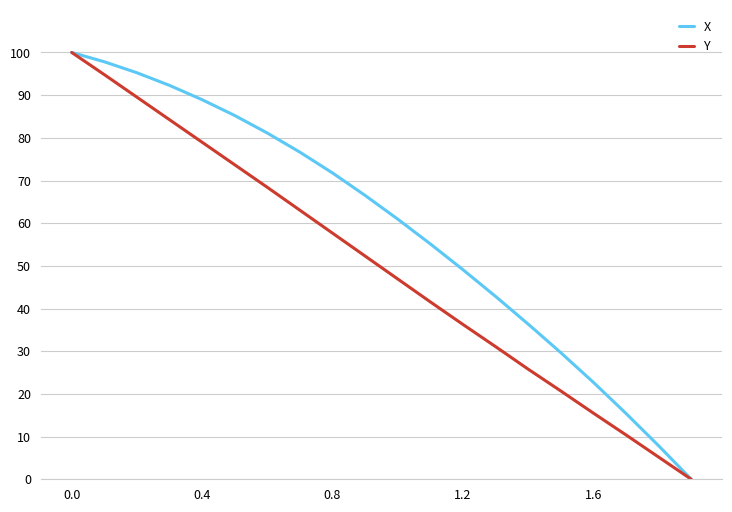

What is the sum of all X values?

1175.5